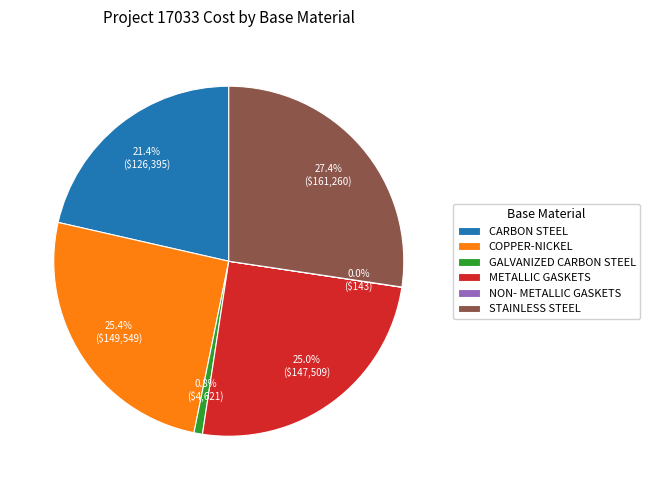

Does any single category account for the majority?

No